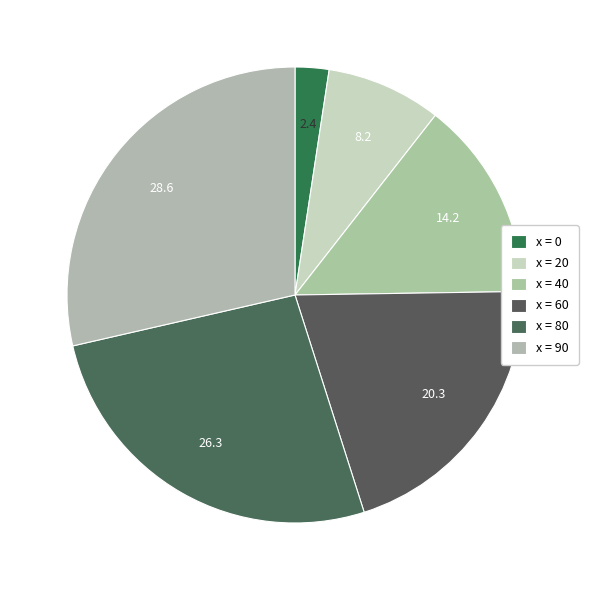

How many slices are in this pie chart?

6